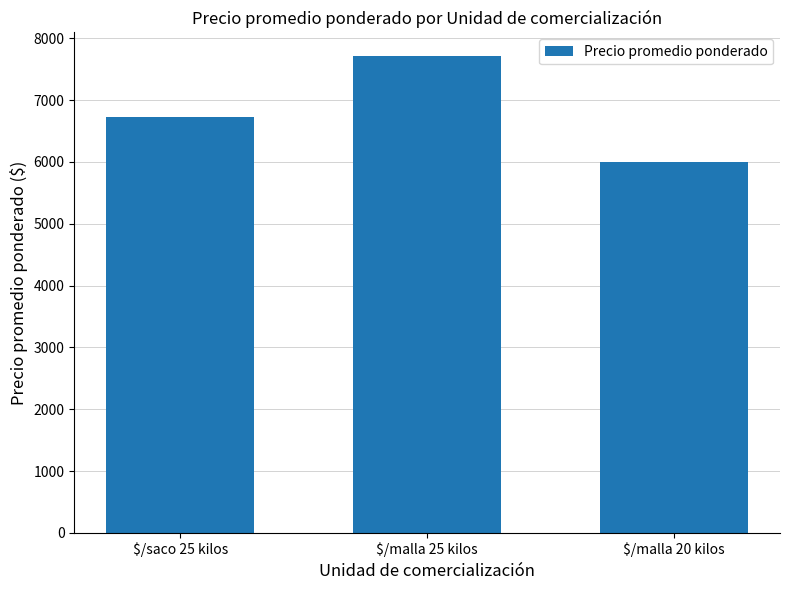

What is the label of the 1st bar from the right?

$/malla 20 kilos